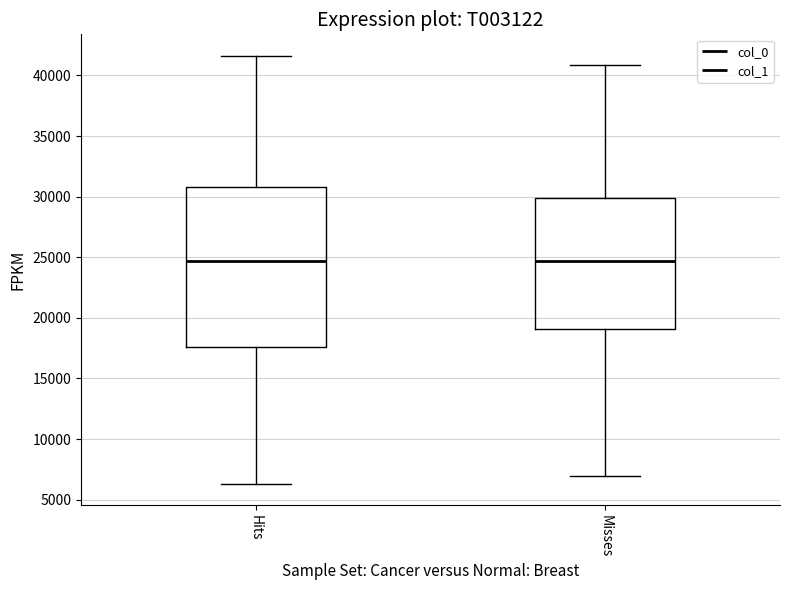

Reading left to right, read every box against the y-axis: the position of its median line, the range the box covers, and the ends of its whiskers. The values are not printed on the chart, so give them approximately, as read against the axis.

Hits: median 24500, box 17500 to 31000, whiskers 6500 to 41500
Misses: median 24500, box 19000 to 30000, whiskers 7000 to 41000